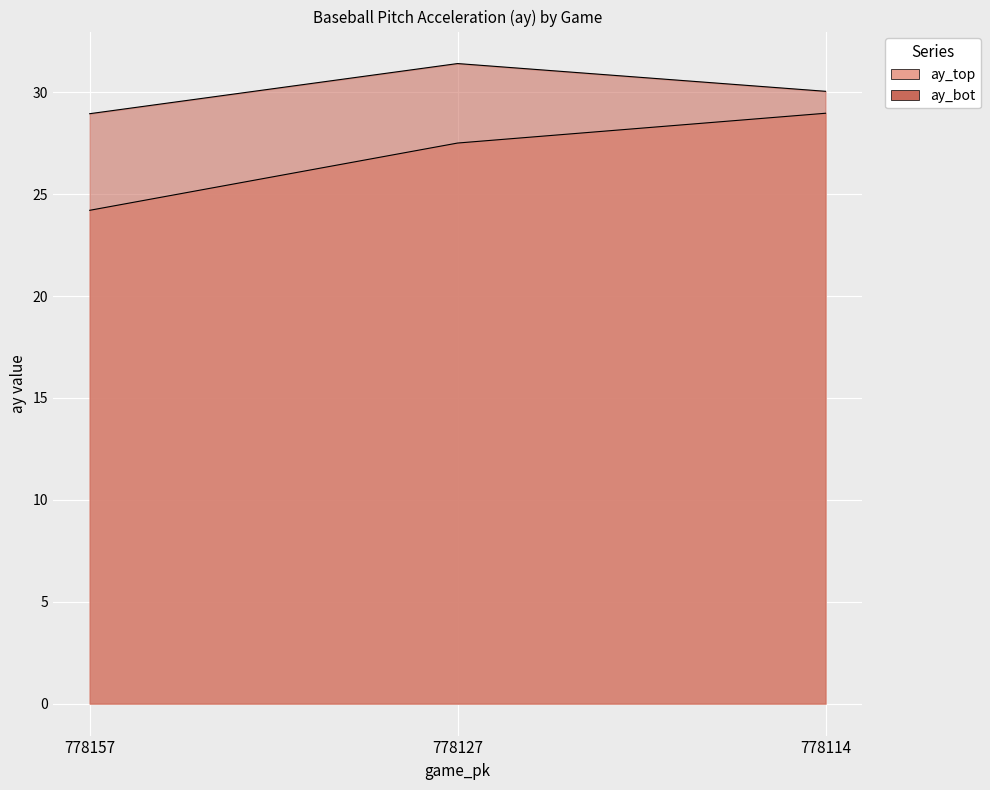

Which series has the largest range (max minus min)?

ay_top